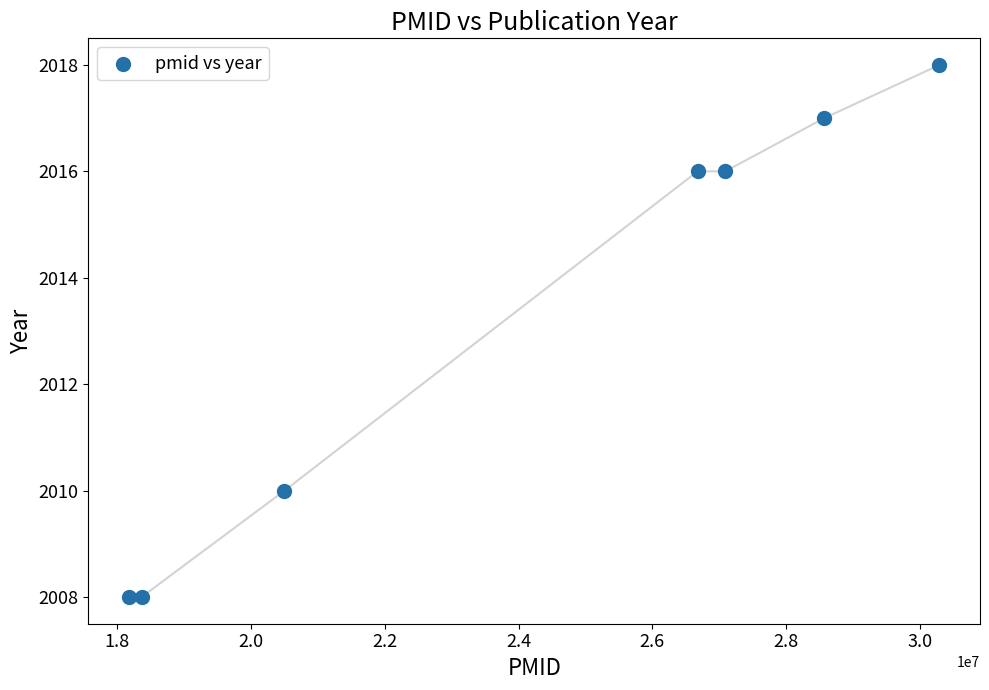

What is the average Y value?

2013